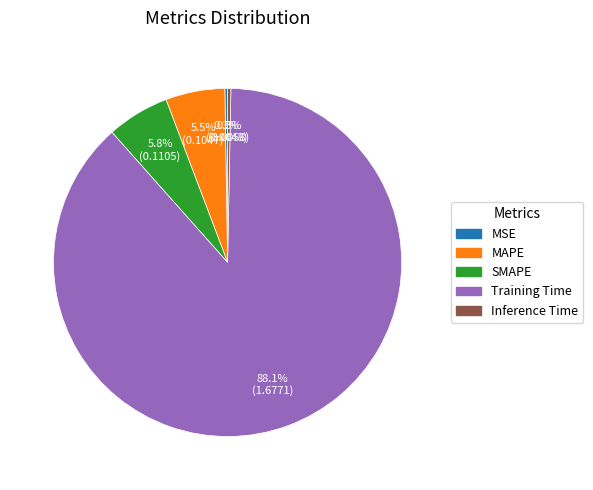

Which slice is the largest?

Training Time